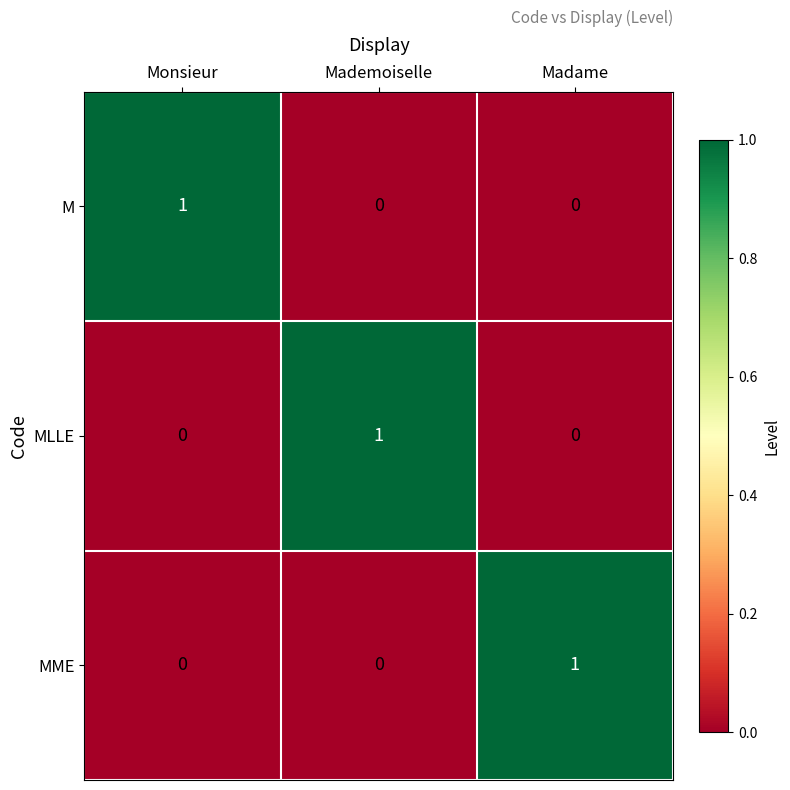

The MLLE series shows 1 at Madame. True or false?

False